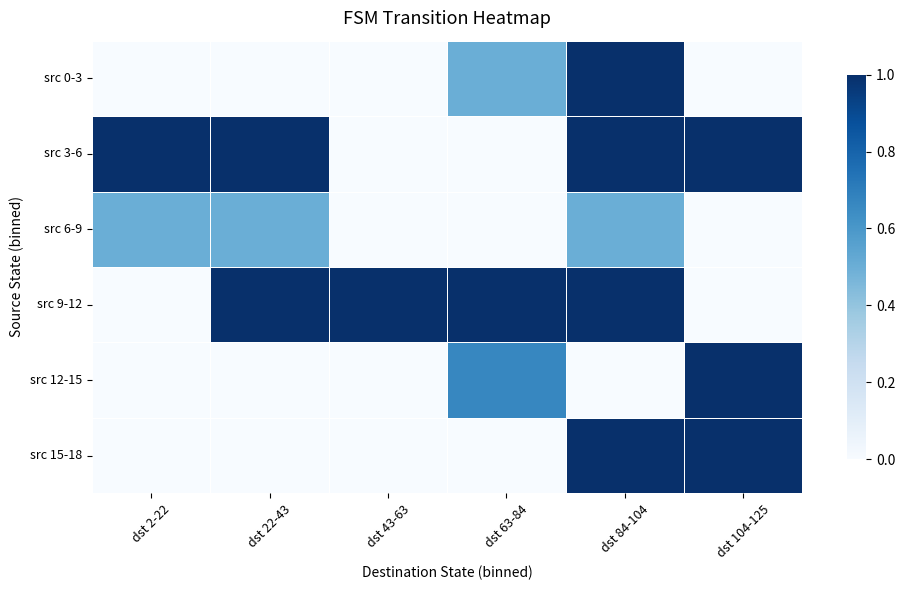

What is the total value across all series at dst 22-43?

2.5